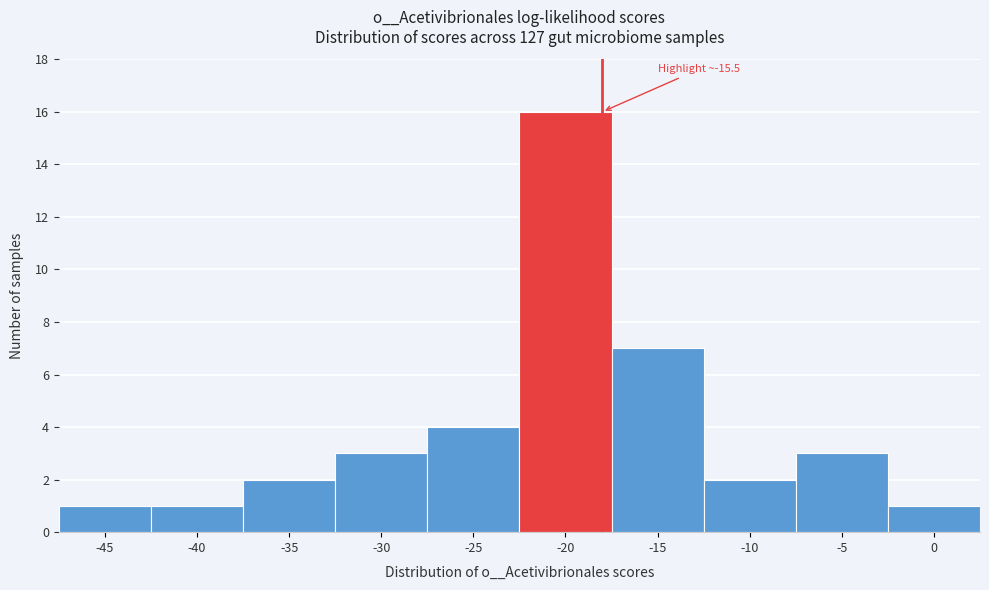

Reading left to right, what are all the values shown in this chart?

-45=1	-40=1	-35=2	-30=3	-25=4	-20=16	-15=7	-10=2	-5=3	0=1